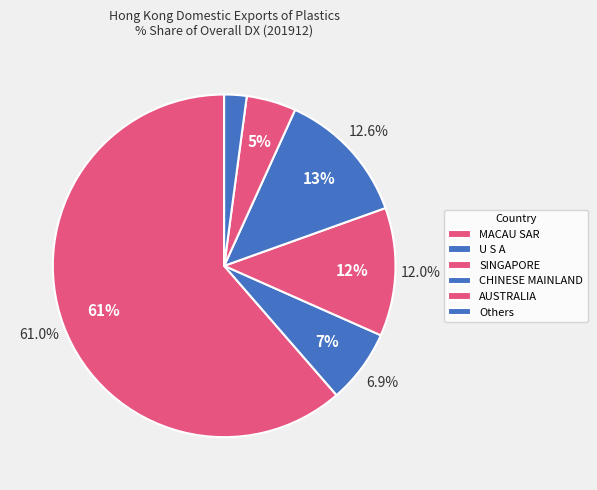

Which category has the biggest portion of the pie?

MACAU SAR